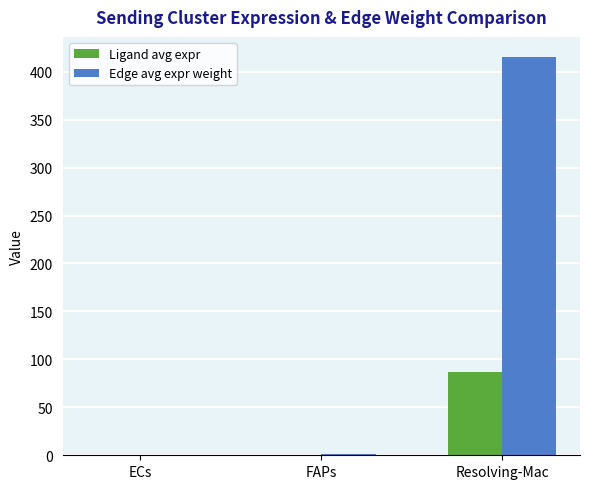

What is the sum of all Ligand avg expr values?

87.5